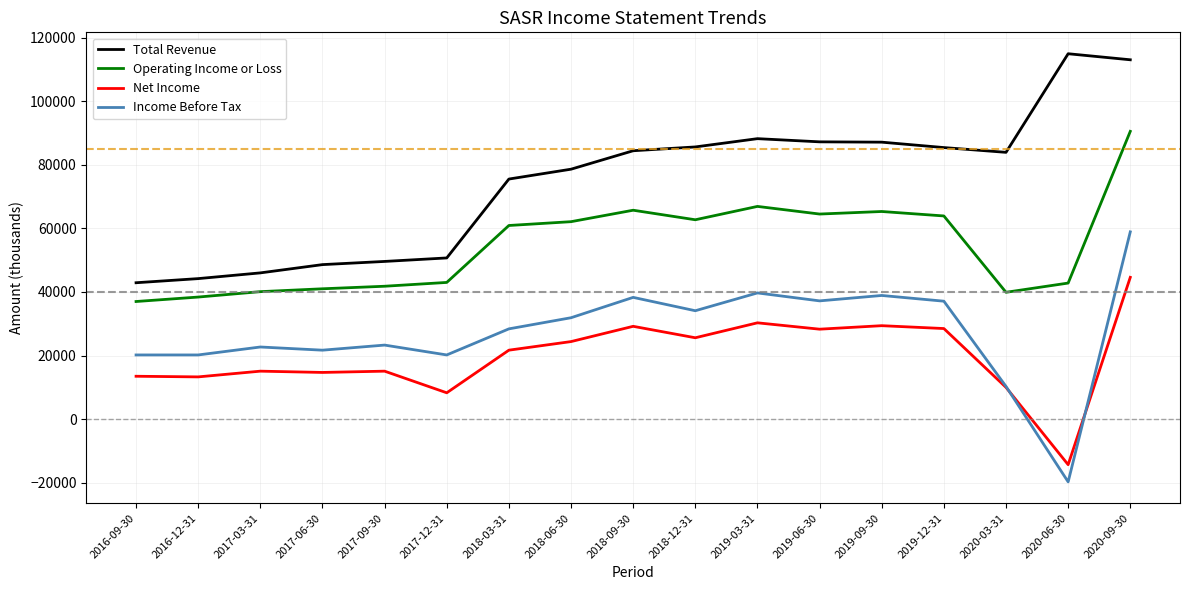

What are all the series names shown in the legend?

Total Revenue, Operating Income or Loss, Net Income, Income Before Tax